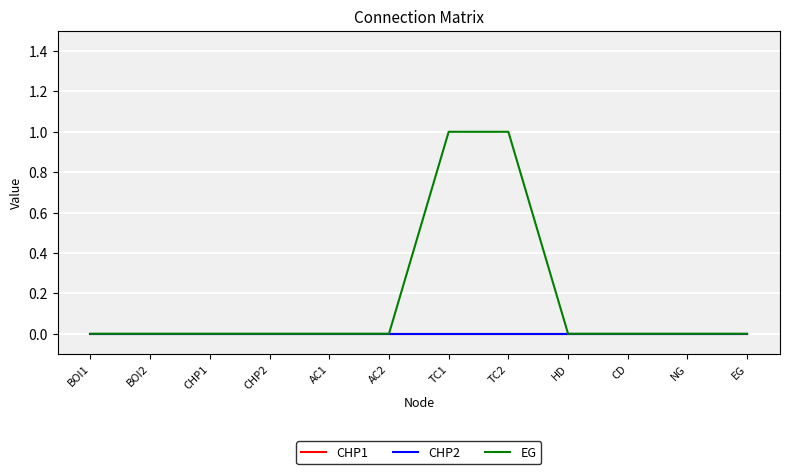

Does the chart display data point markers on the line(s)?

No